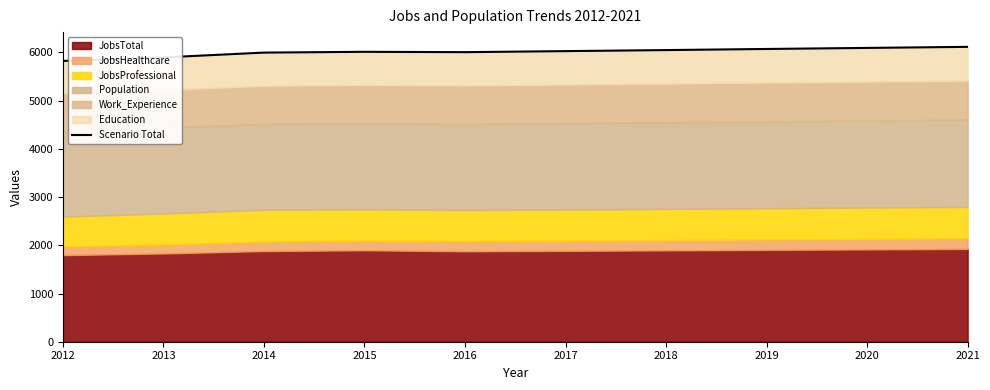

Reading left to right, extract all data points from this chart.

5824.2	5897.4	5997.1	6013.3	6006.1	6027.6	6049.3	6072.3	6094.2	6116.2